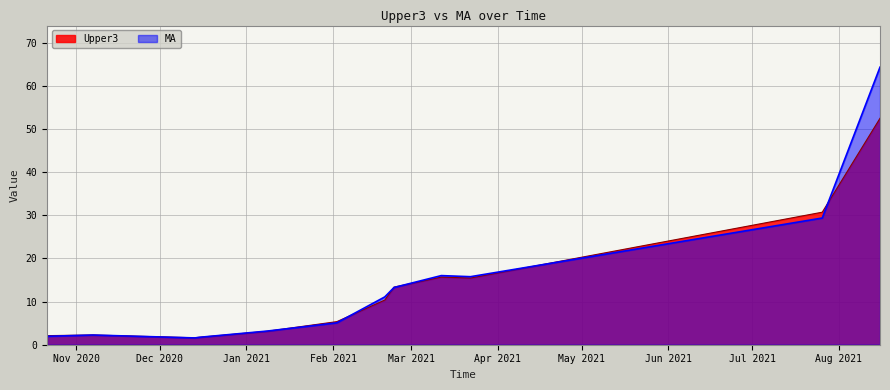

At which label is MA closest to 32?

2021-07-26 01:30:00